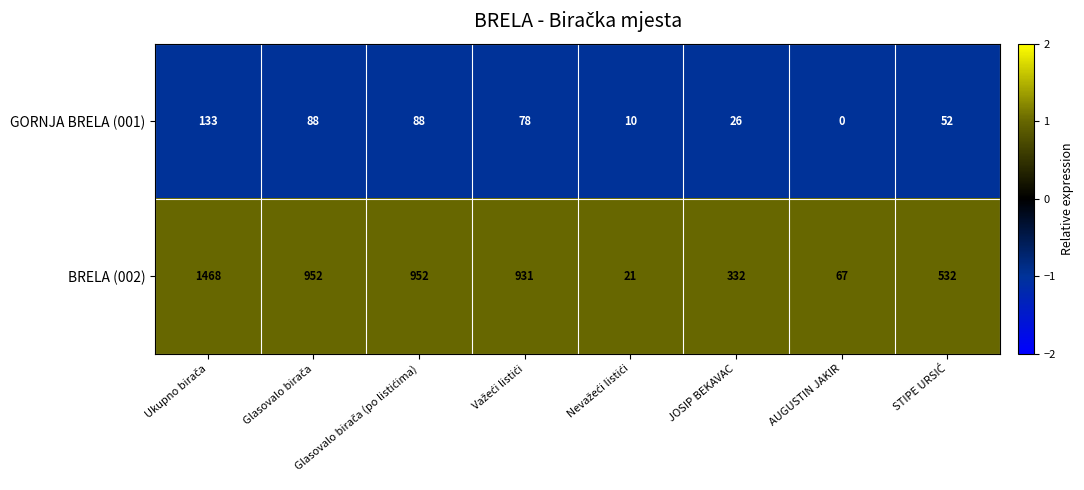

Which category has the lowest value across all series?

AUGUSTIN JAKIR